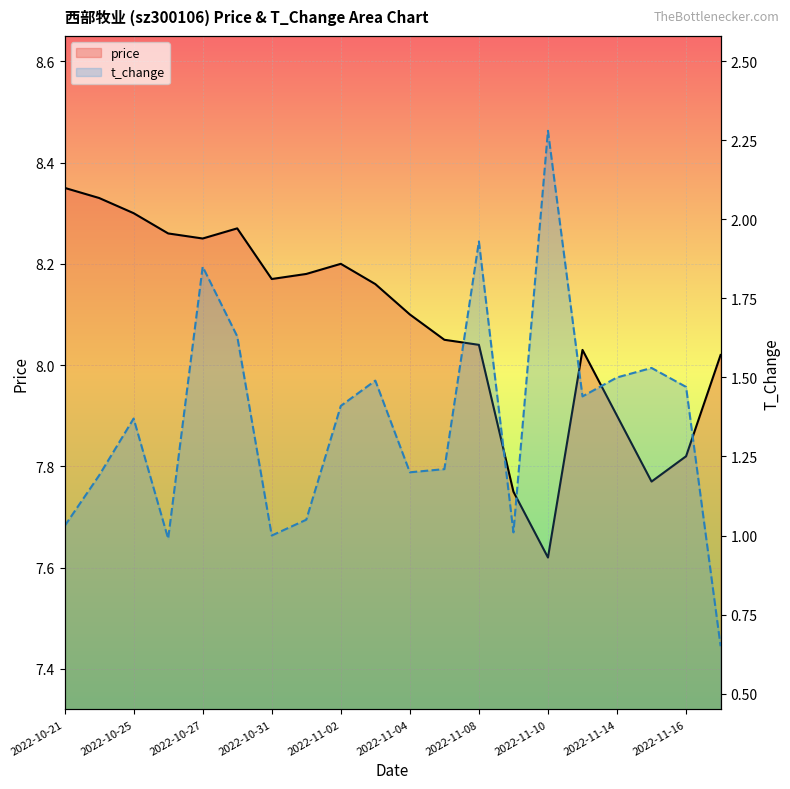

What is the total value across all series at 2022-10-27?

10.1